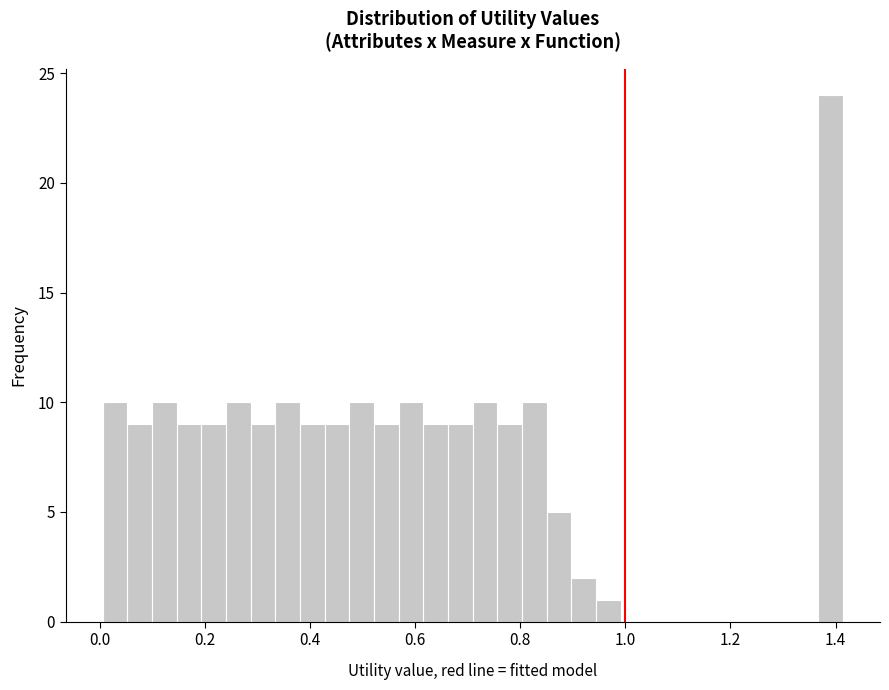

Read against the x-axis, roughly where is the centre of the tallest bar?

1.40